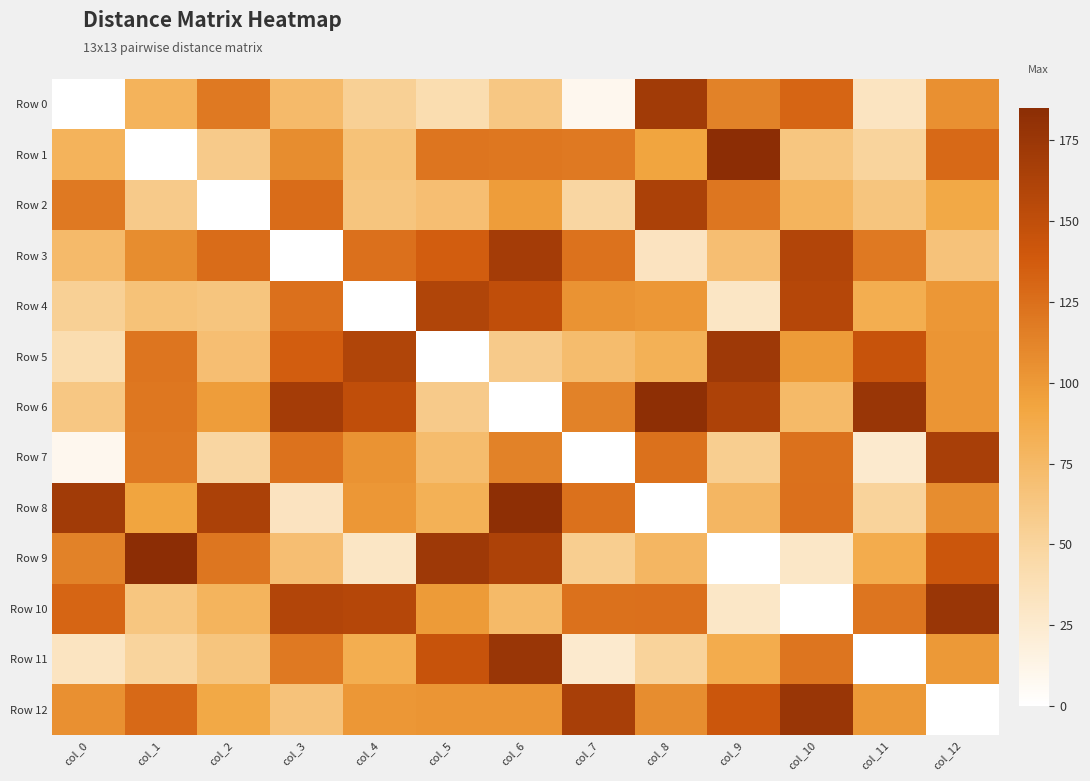

What is the spread (max minus min) of values at col_11?

176